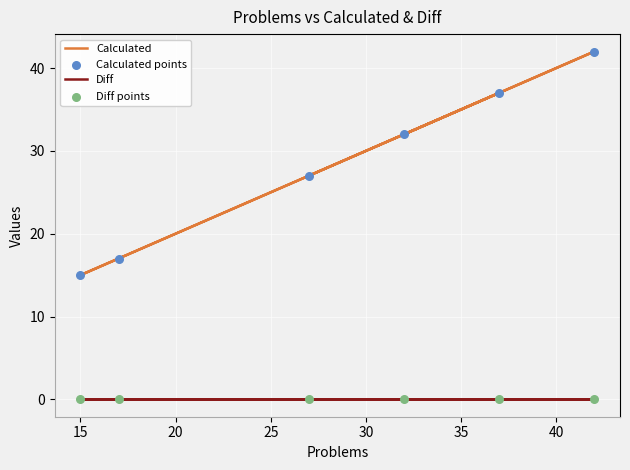

What are all the series names shown in the legend?

Calculated, Diff, Calculated points, Diff points